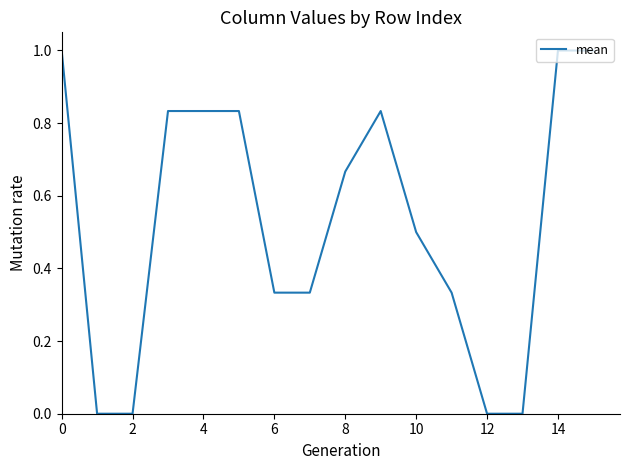

What is the maximum value shown in the chart?

1.0